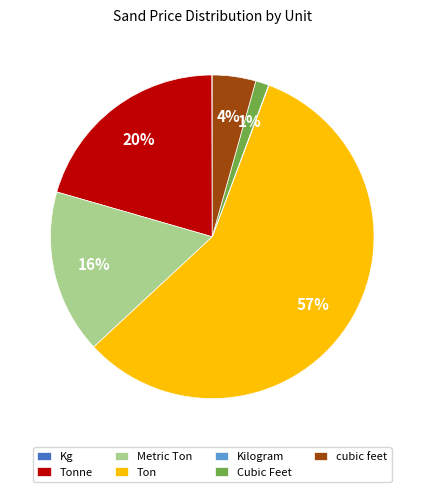

Which category has the biggest portion of the pie?

Ton